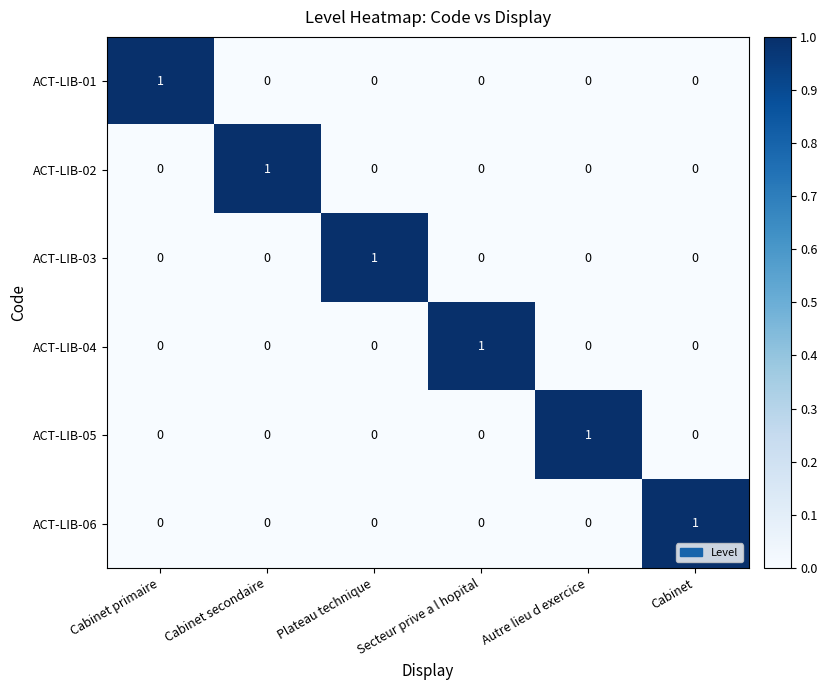

At how many categories does at least one series exceed 0?

6